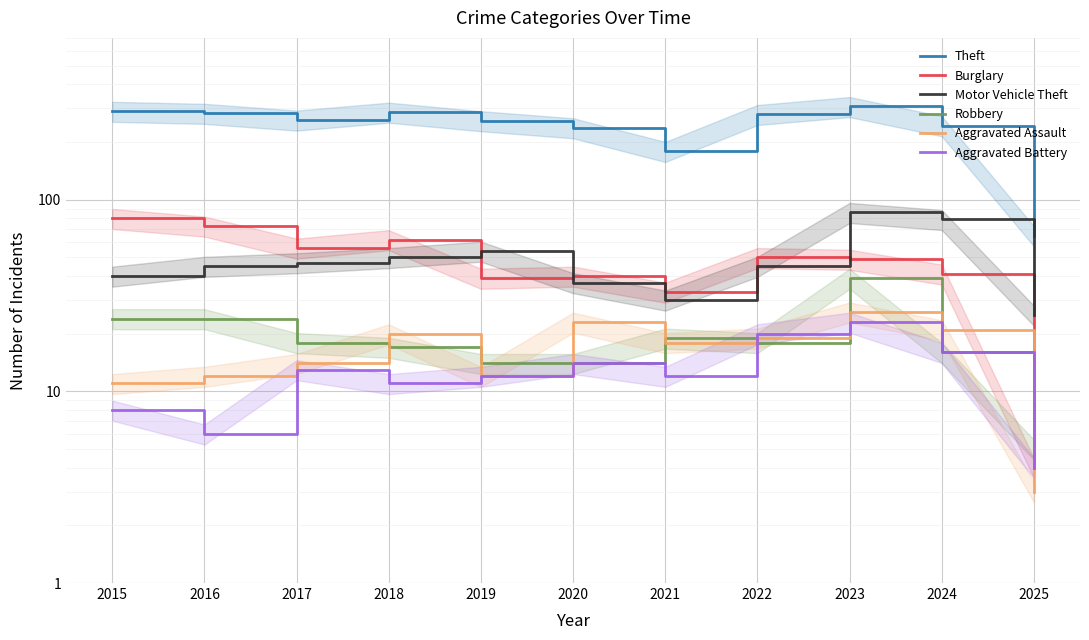

What is the sum of the Aggravated Assault values at 2024 and 2016?

33